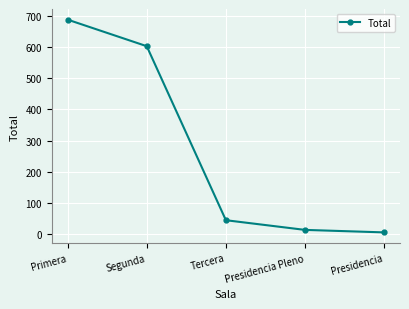

True or false: there are more than 0 points higher than both neighbors.

False